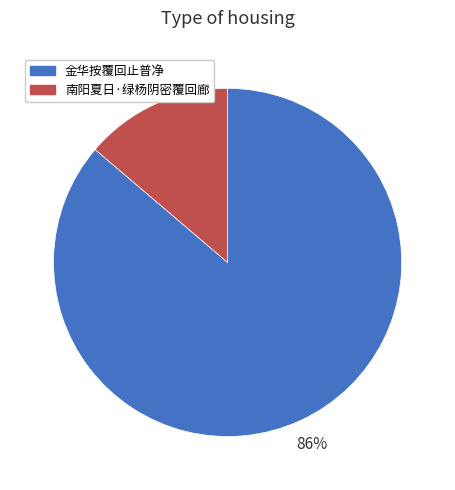

To the nearest percent, what is the difference between the largest and smallest slice percentages?

72%